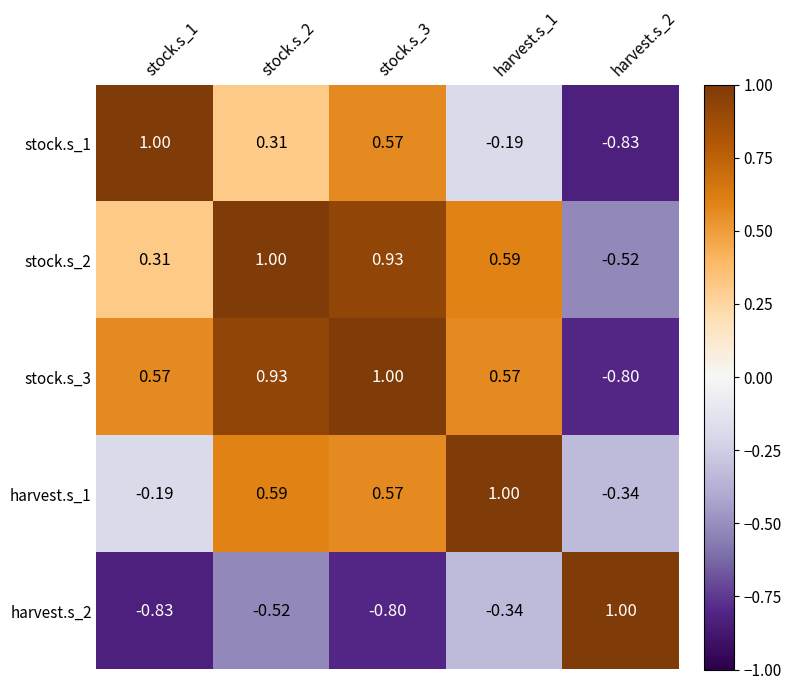

Is the value of stock.s_1 at harvest.s_2 greater than the value of harvest.s_1 at harvest.s_2?

No